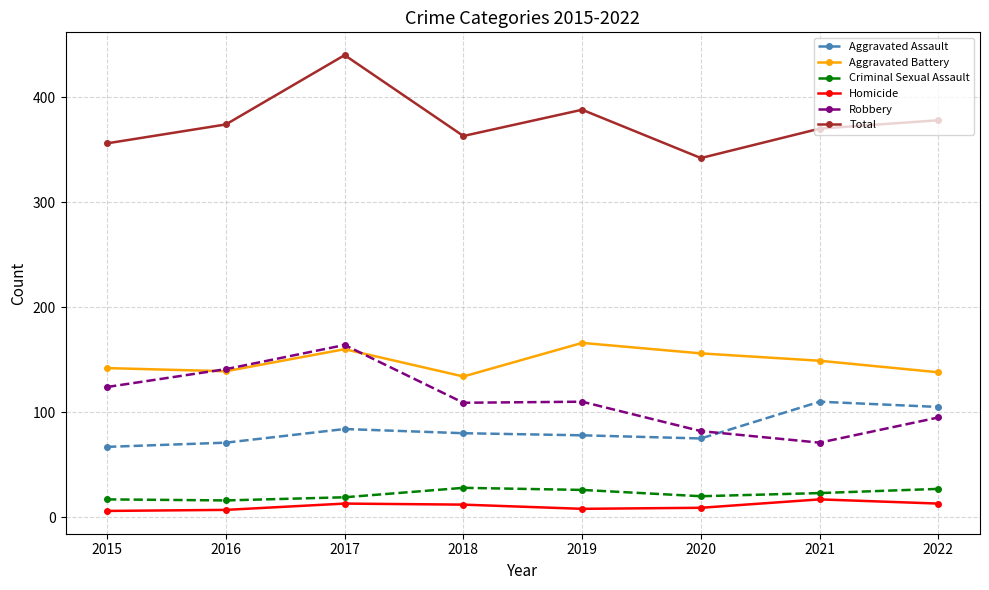

In Homicide, how many points are higher than both neighbors (excluding endpoints)?

2